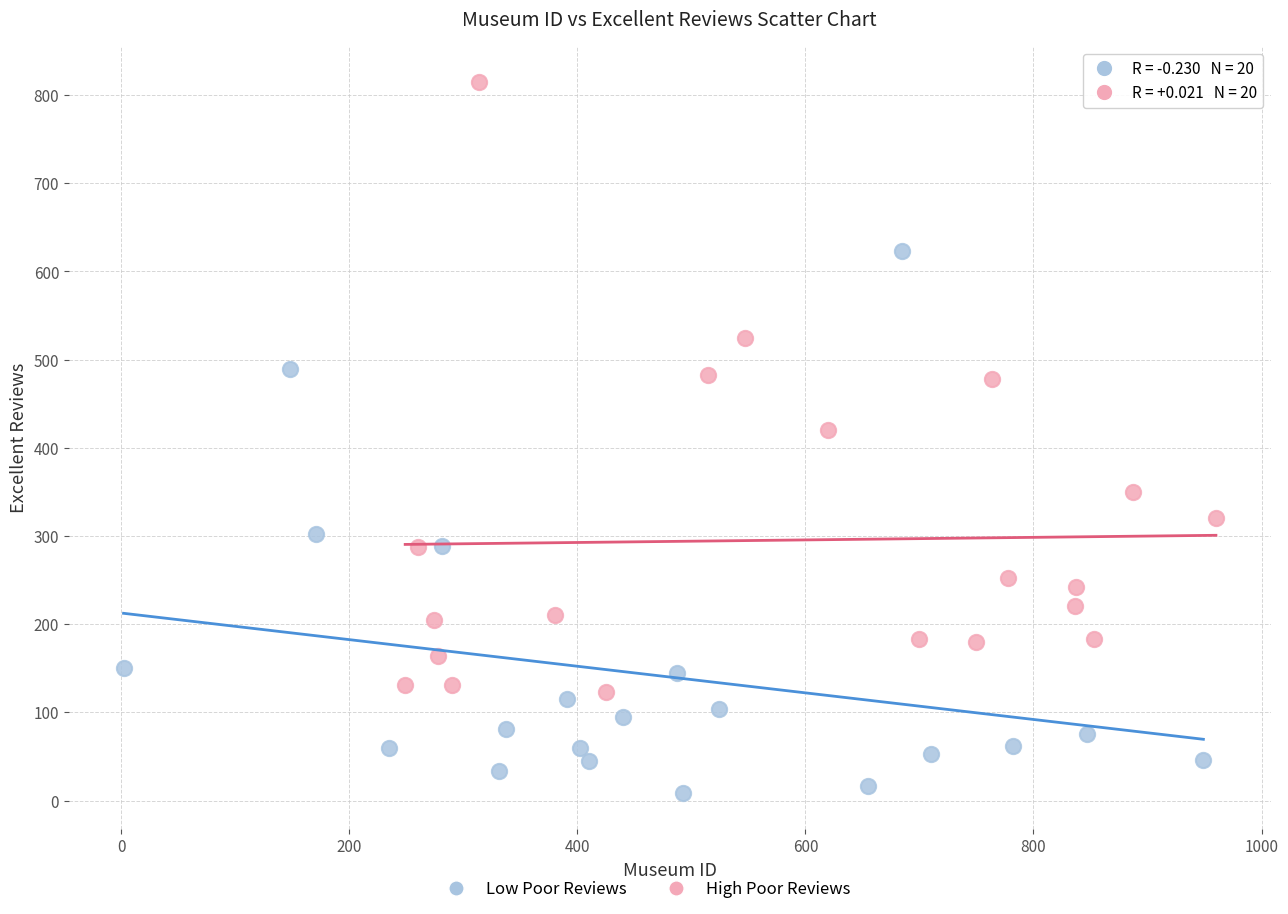

Which series has the widest spread of Y values?

High Poor Reviews